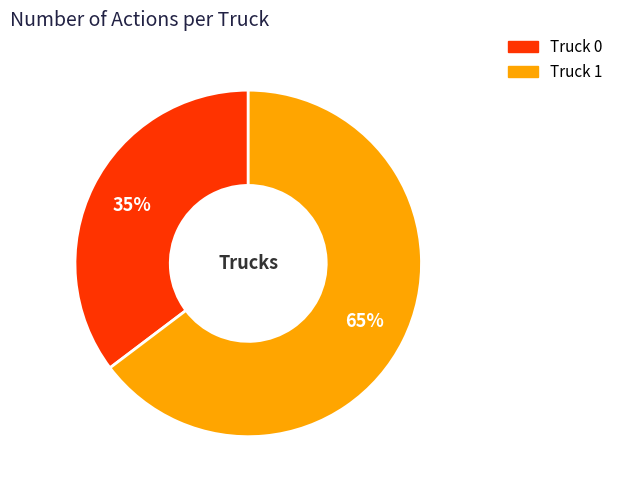

Count the number of slices in the pie.

2